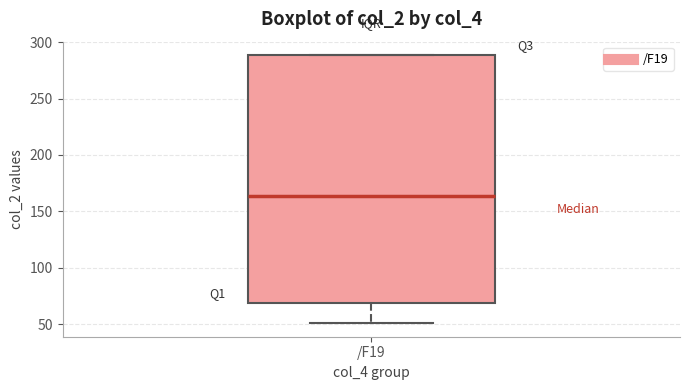

Where does the lower whisker of the box for /F19 end on the y-axis? The values are not printed on the chart, so give them approximately, as read against the axis.

50